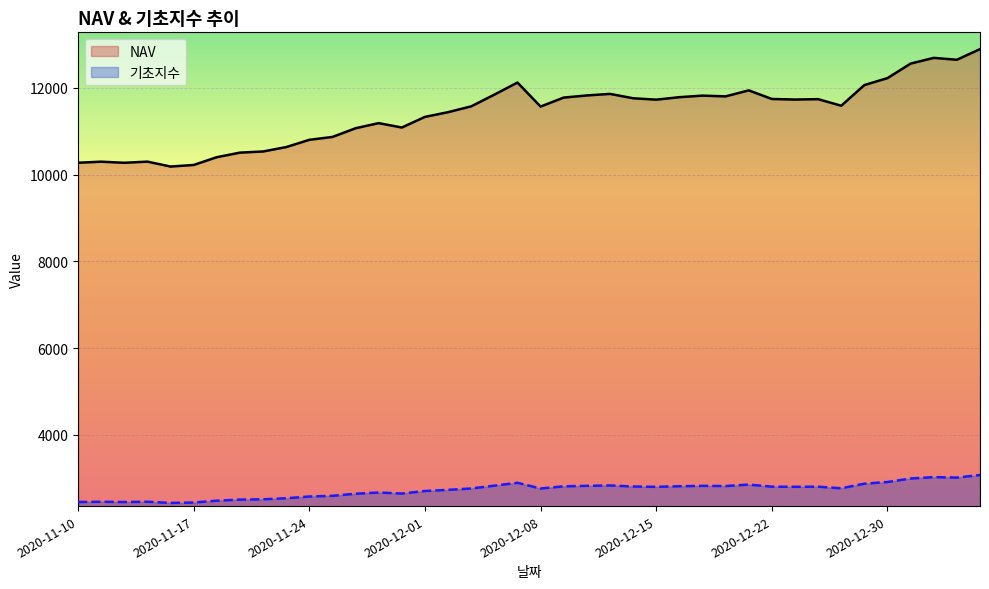

Rank the series at 2021-01-04 from lowest to highest value.

기초지수, NAV